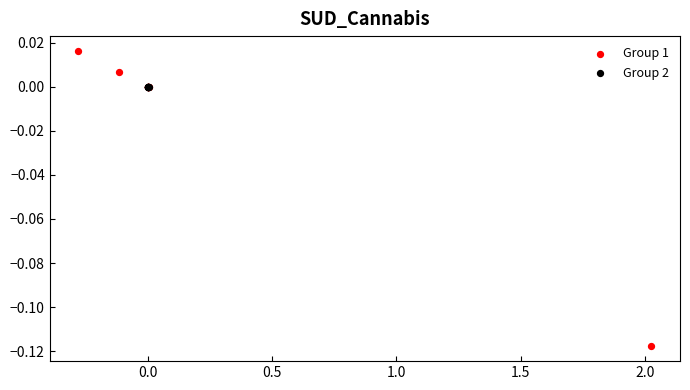

Which series contains the lowest Y value?

Group 1